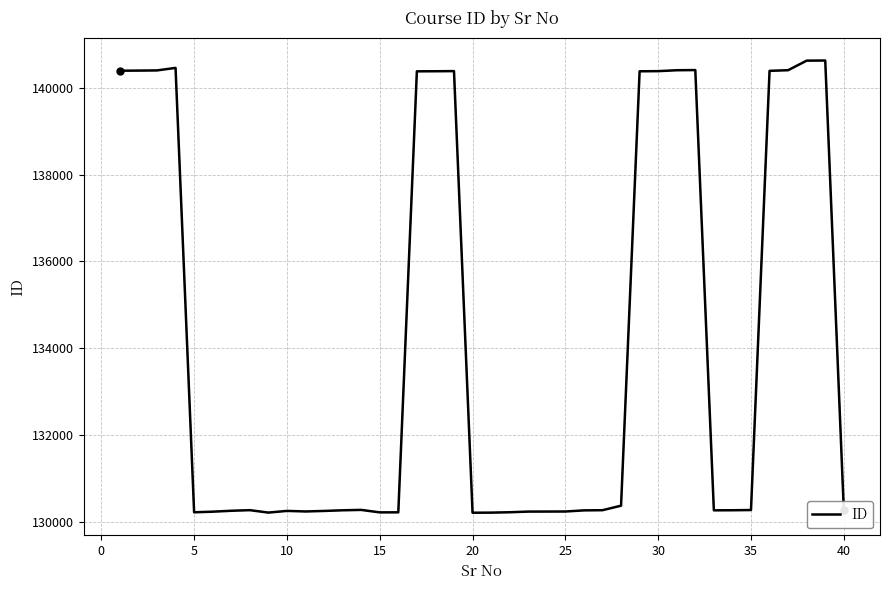

What is the difference between the maximum and minimum values?

10413